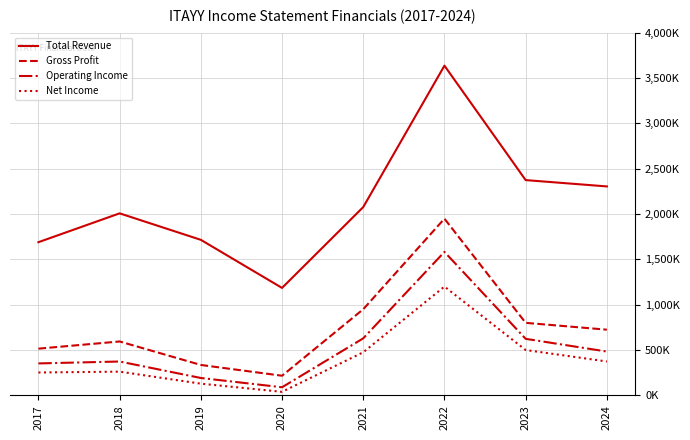

True or false: Gross Profit and Net Income intersect in this chart.

False